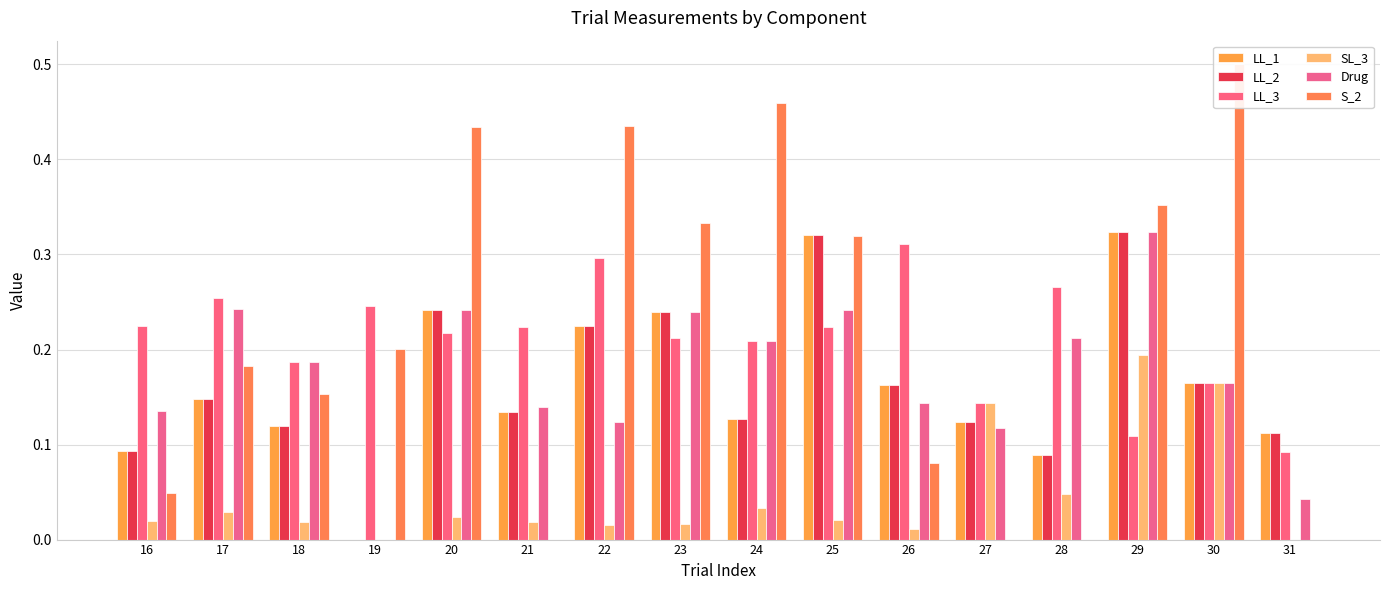

How many groups of bars are there?

16